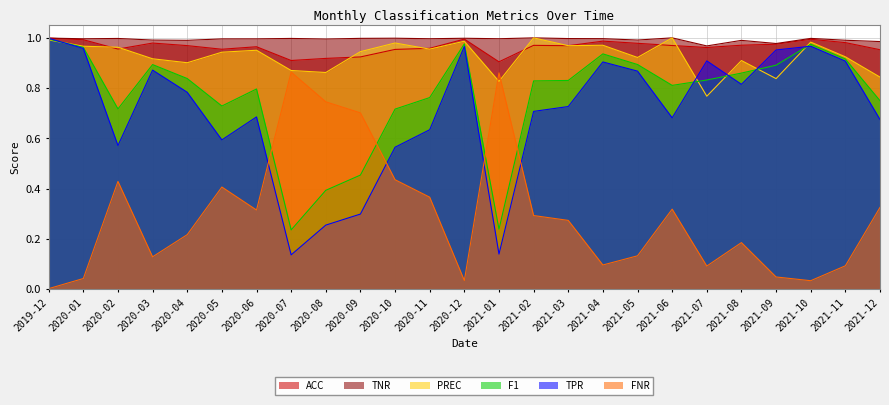

What is the spread (max minus min) of values at 2020-01?

1.0